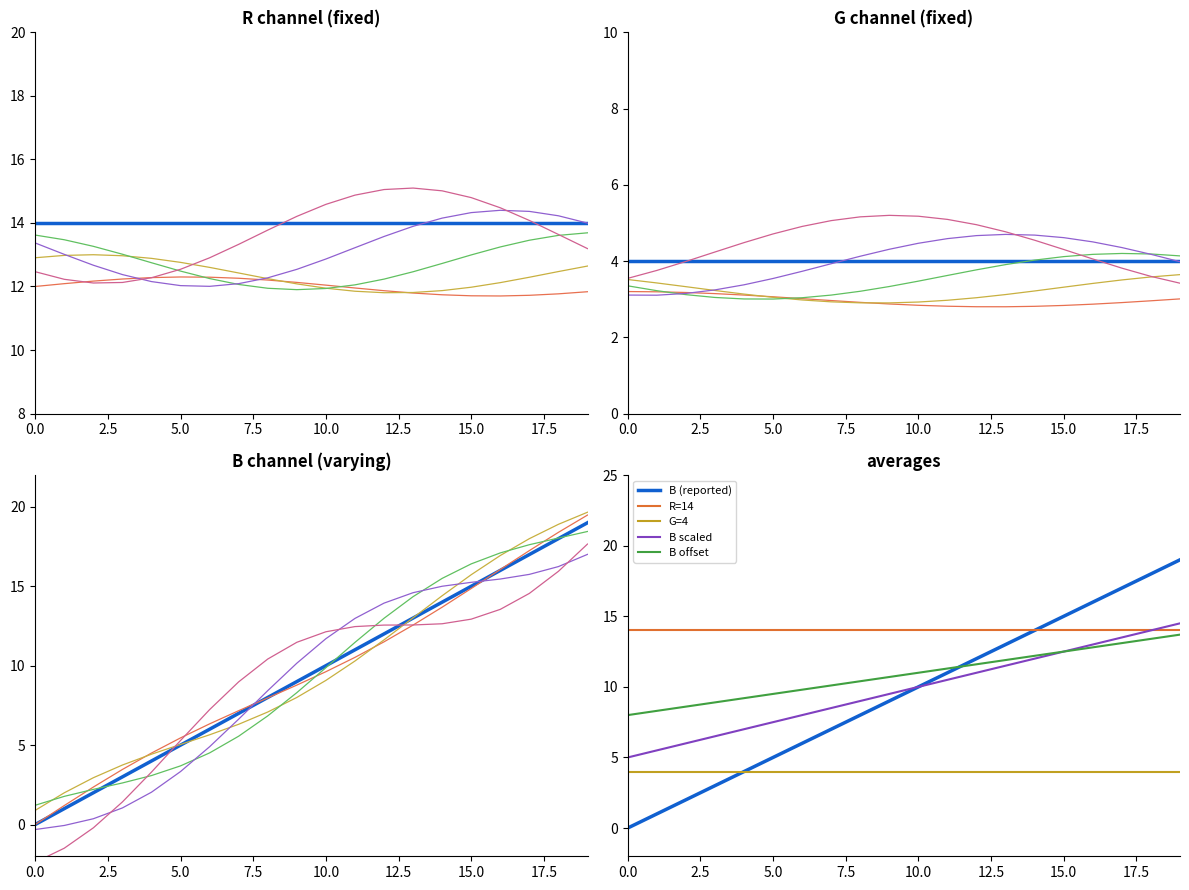

True or false: G=4 and B scaled cross at least once.

False